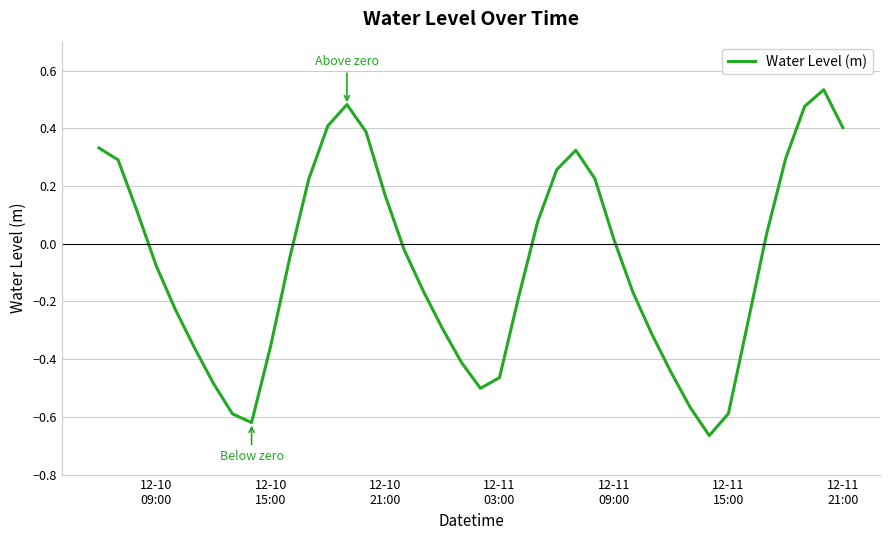

What is the value of the 35th point from the left?

-0.3